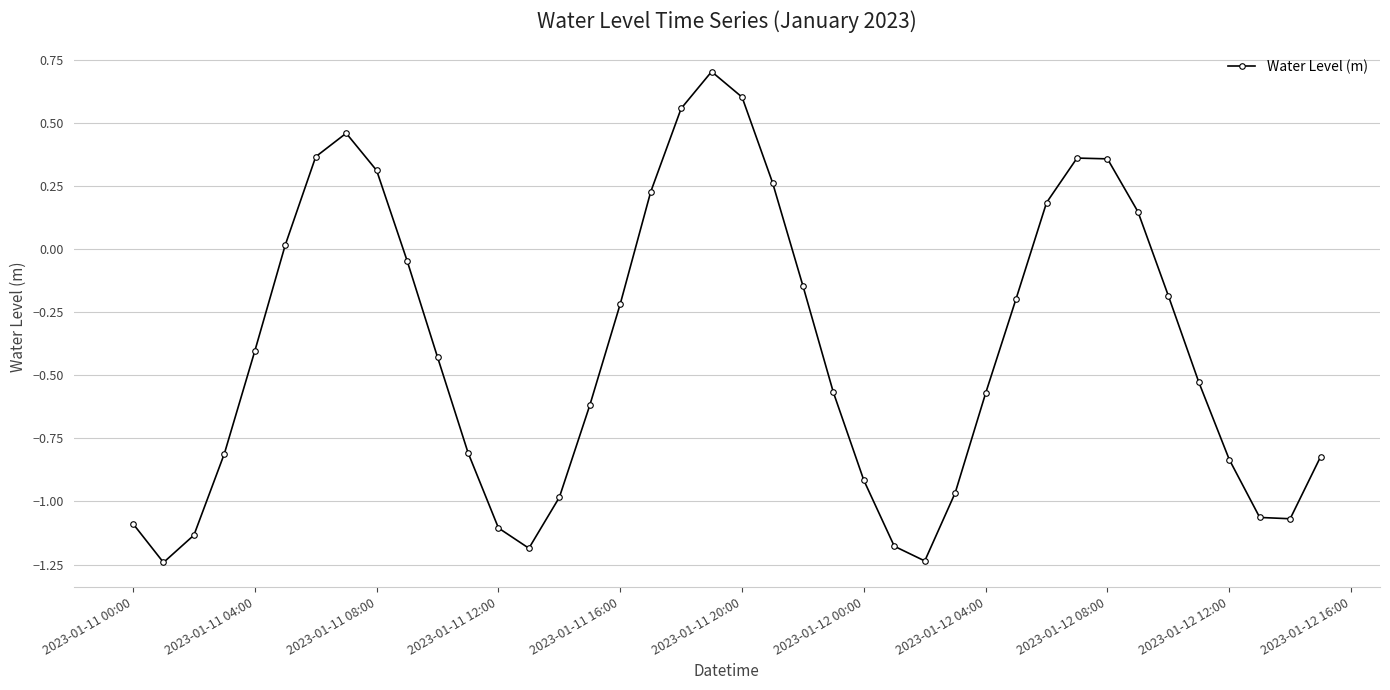

How many lines are shown in the chart?

1